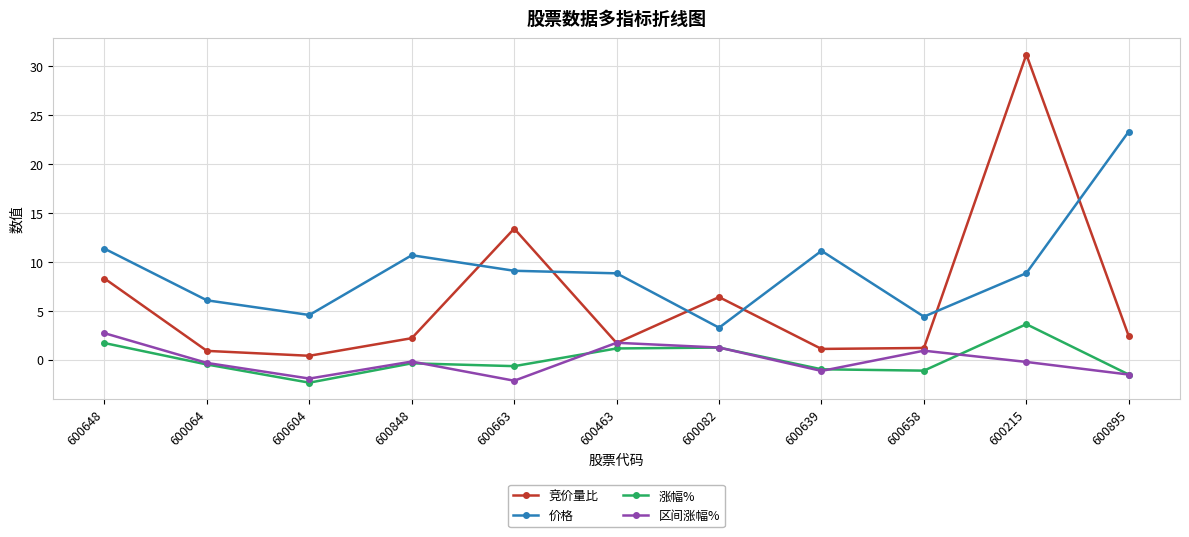

How many lines are shown in the chart?

4